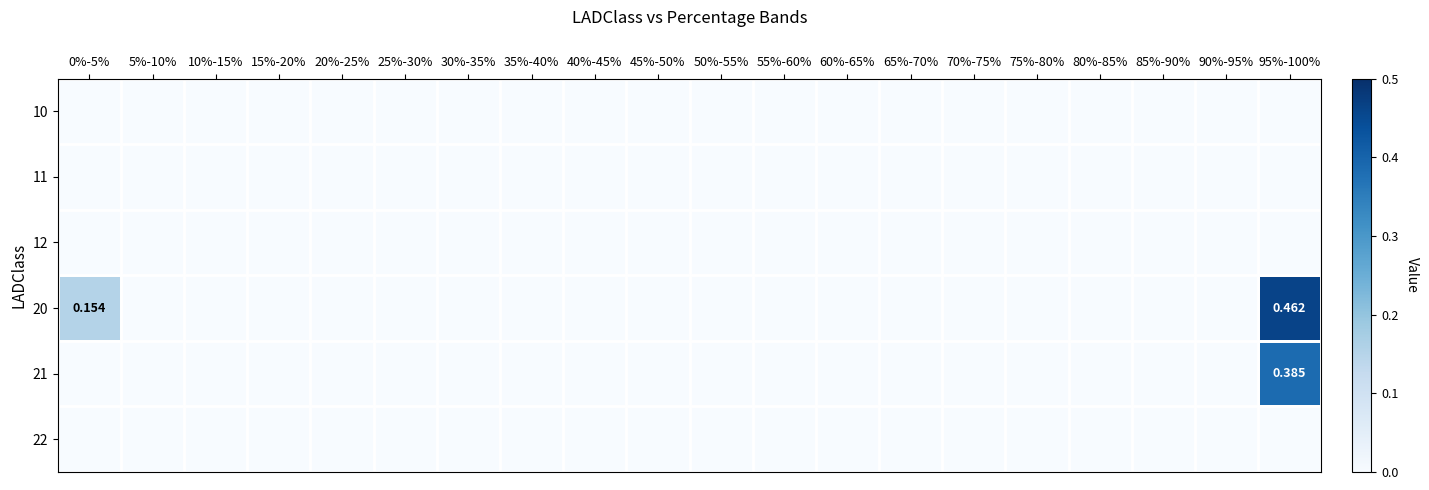

Rank the series at 45%-50% from highest to lowest value.

10, 11, 12, 20, 21, 22